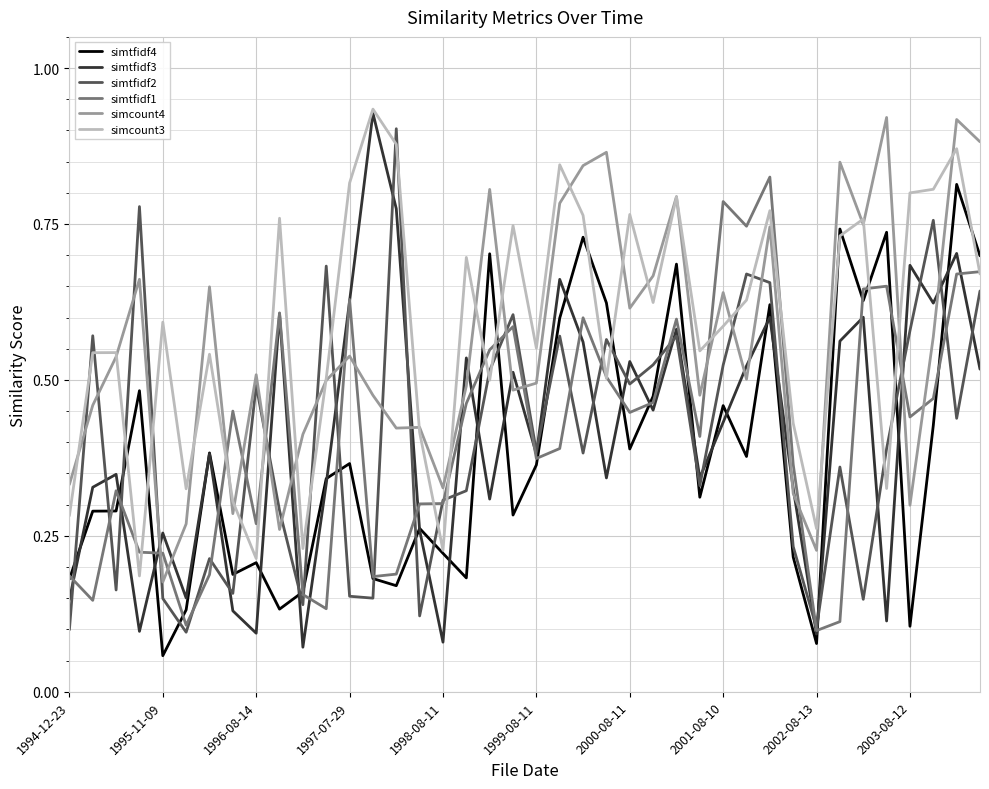

True or false: simtfidf1 and simcount4 cross at least once.

True